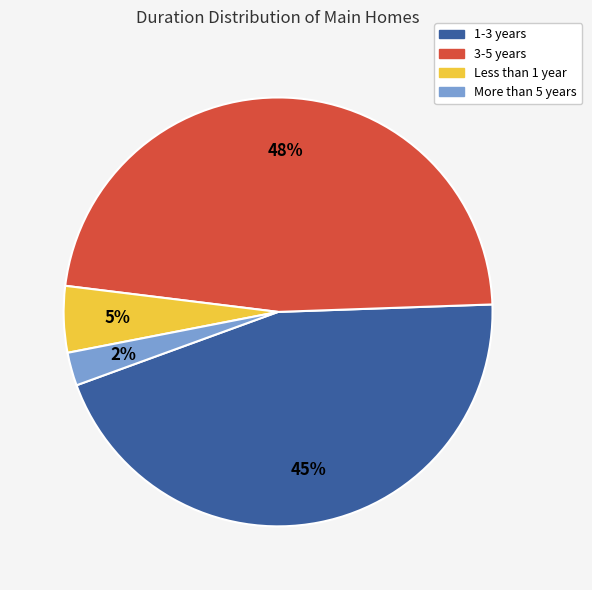

How many slices are in this pie chart?

4